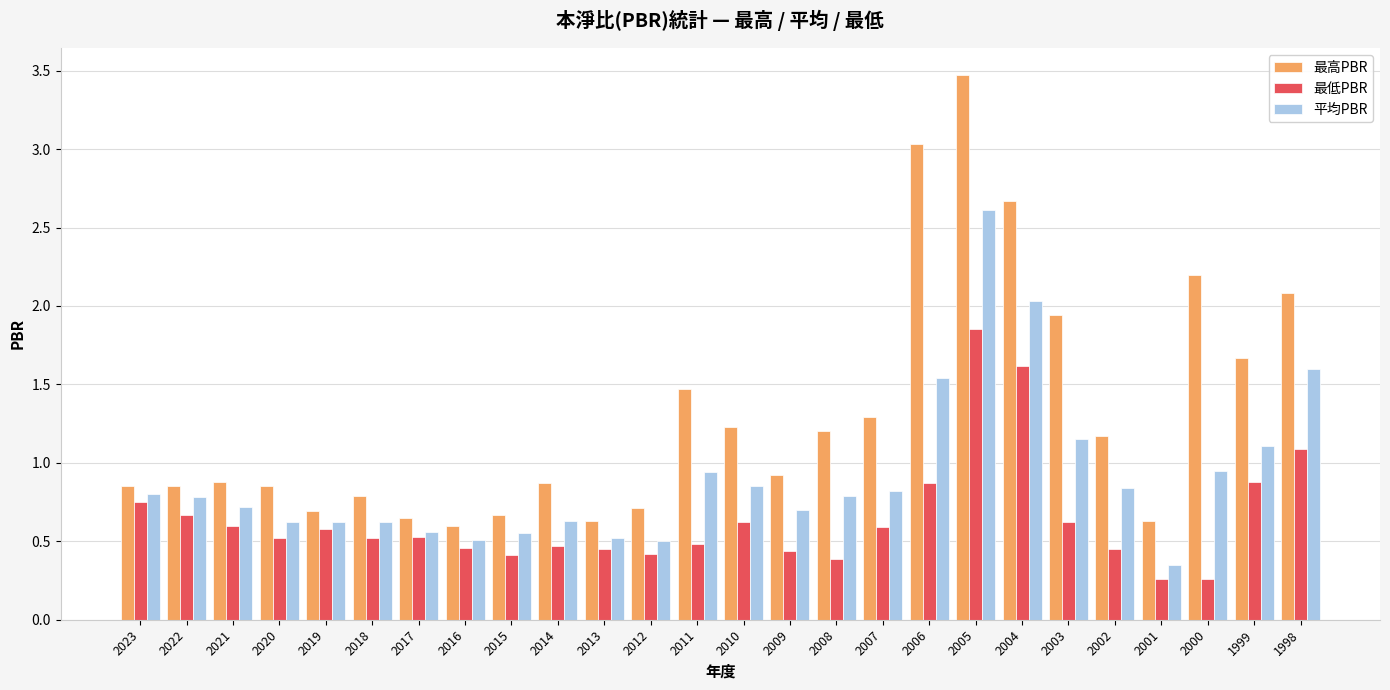

Which series has the widest spread of values?

最高PBR